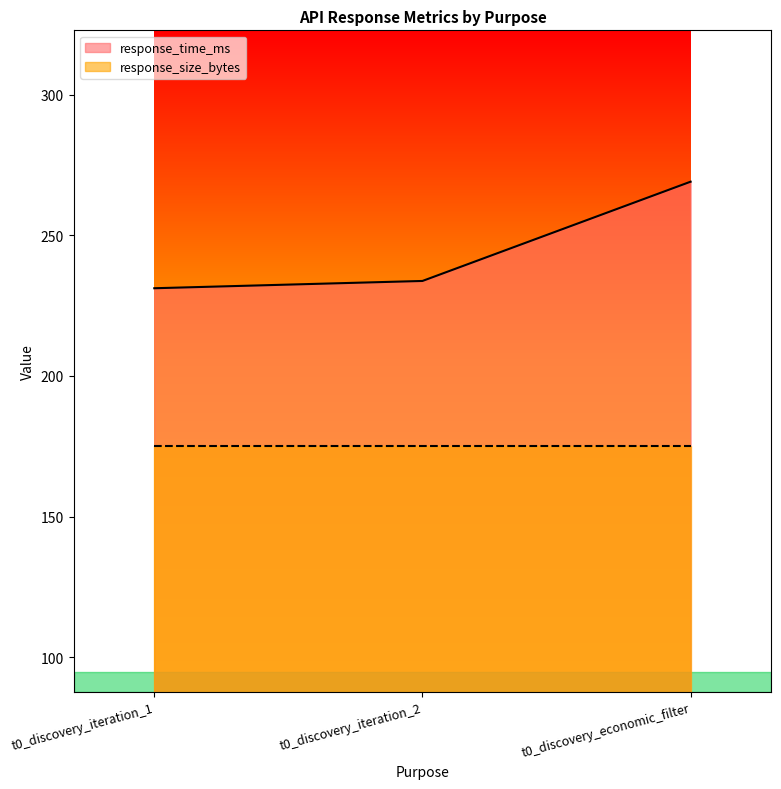

What is the value of the 2nd point from the left?

233.8